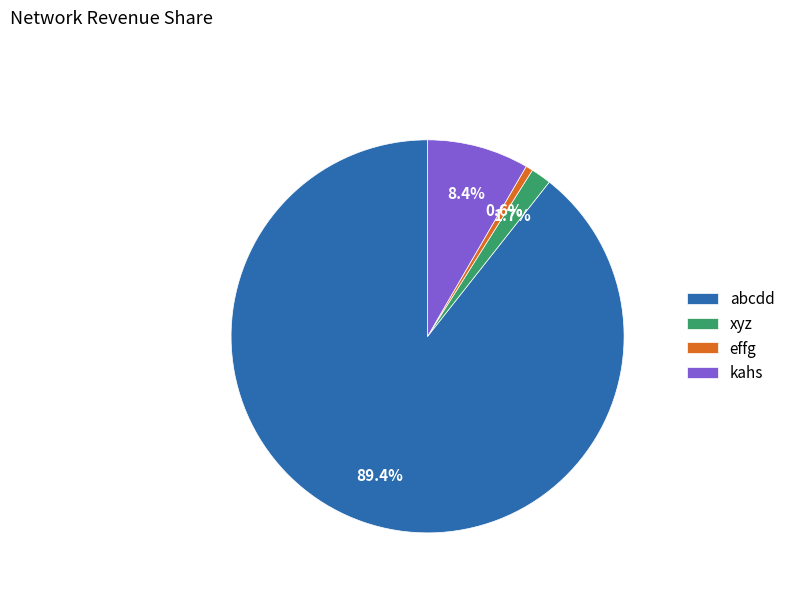

Between xyz and kahs, which is larger?

kahs